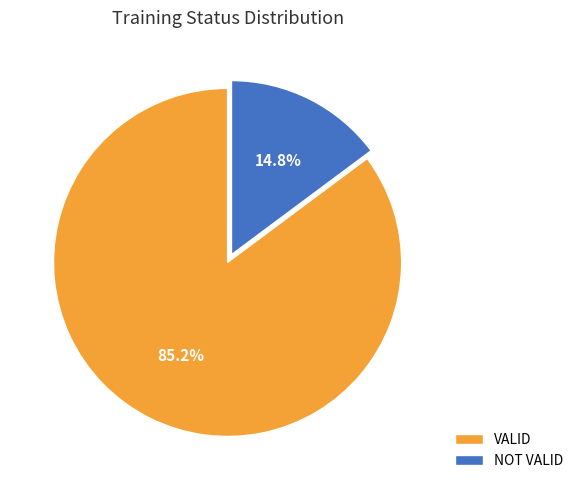

Is it true that VALID is 92% of the pie?

False